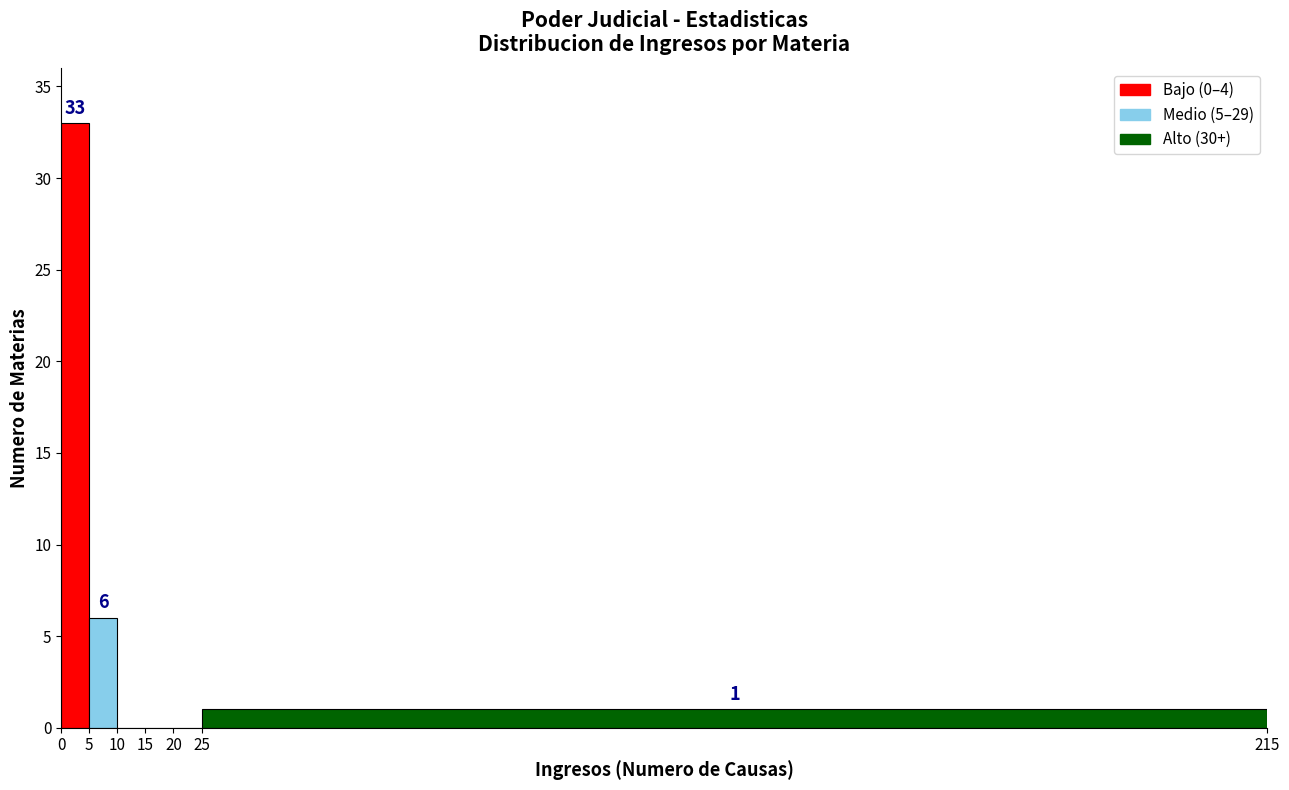

Over which range of the x-axis is the bar tallest?

0 to 5